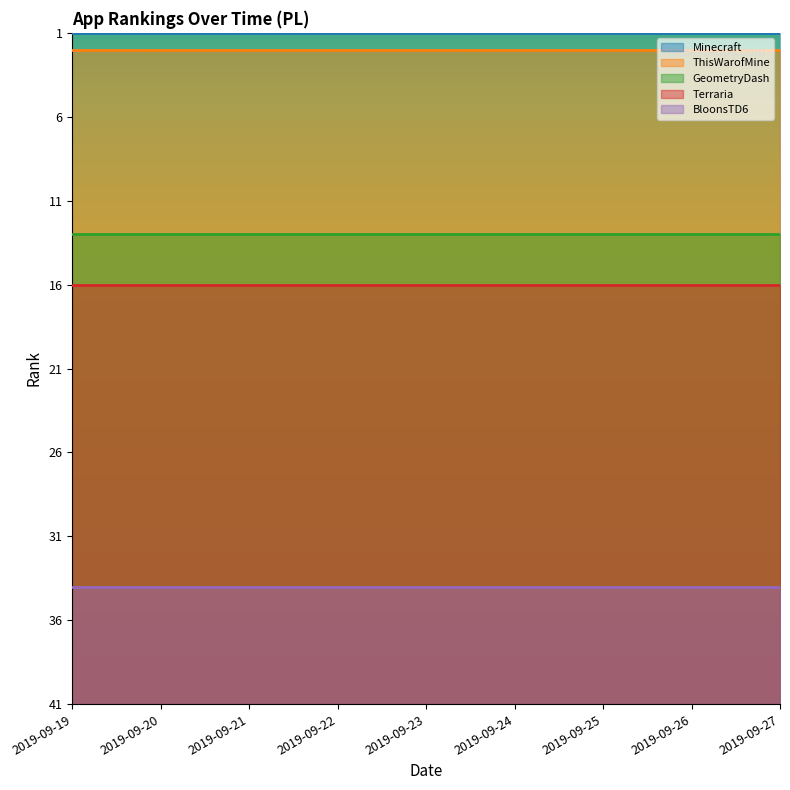

What is the approximate value of ThisWarofMine at 2019-09-25?

2